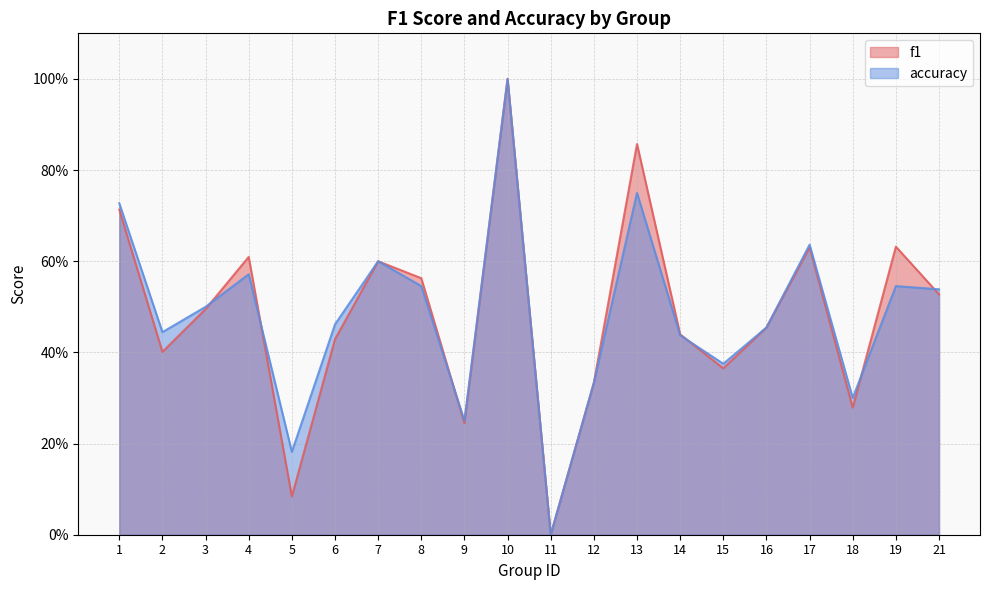

Reading right to left, what are all the values shown in this chart?

f1: 21=0.5	19=0.6	18=0.3	17=0.6	16=0.5	15=0.4	14=0.4	13=0.9	12=0.3	11=0.0	10=1.0	9=0.2	8=0.6	7=0.6	6=0.4	5=0.1	4=0.6	3=0.5	2=0.4	1=0.7
accuracy: 21=0.5	19=0.5	18=0.3	17=0.6	16=0.5	15=0.4	14=0.4	13=0.8	12=0.3	11=0.0	10=1.0	9=0.2	8=0.5	7=0.6	6=0.5	5=0.2	4=0.6	3=0.5	2=0.4	1=0.7